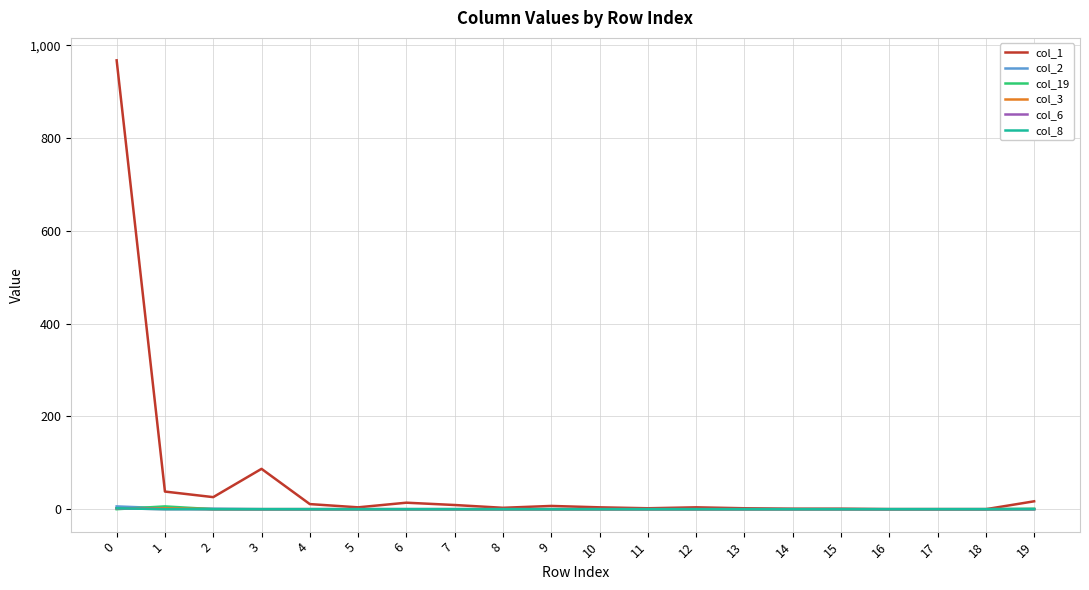

Reading right to left, transcribe all the data shown in this chart.

col_1: 17	0	0	0	1	1	2	4	2	4	7	3	9	14	4	11	87	26	38	968
col_2: 0	0	0	0	0	0	0	0	0	0	0	0	0	0	0	0	0	1	2	6
col_19: 1	0	0	0	0	0	0	0	0	0	0	0	0	0	0	0	0	0	6	0
col_3: 0	0	0	0	0	0	0	0	0	0	0	0	0	0	0	0	0	0	2	2
col_6: 0	0	0	0	0	0	0	0	0	0	0	0	0	0	0	0	0	0	0	2
col_8: 0	0	0	0	0	0	0	0	0	0	0	0	0	0	0	0	0	0	0	2